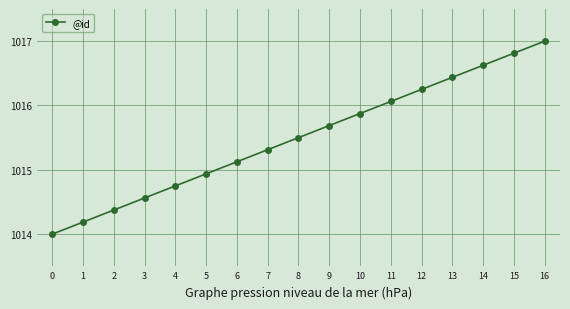

Which category has the highest value across all series?

16